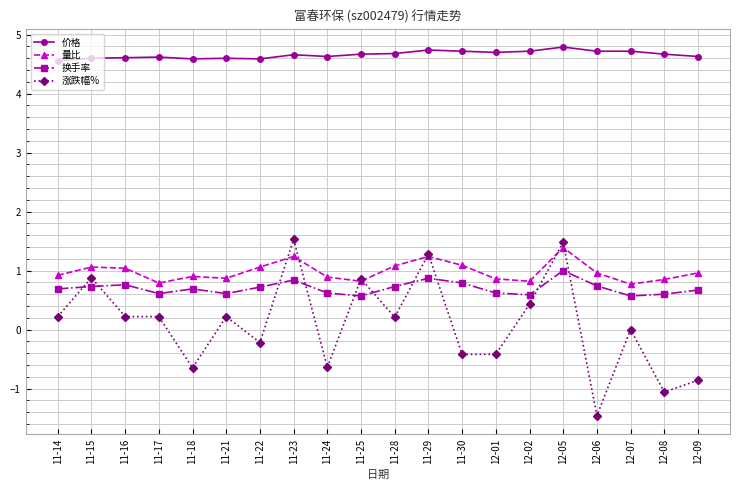

What is the value of the 涨跌幅% point at the 1st from the left?

0.2